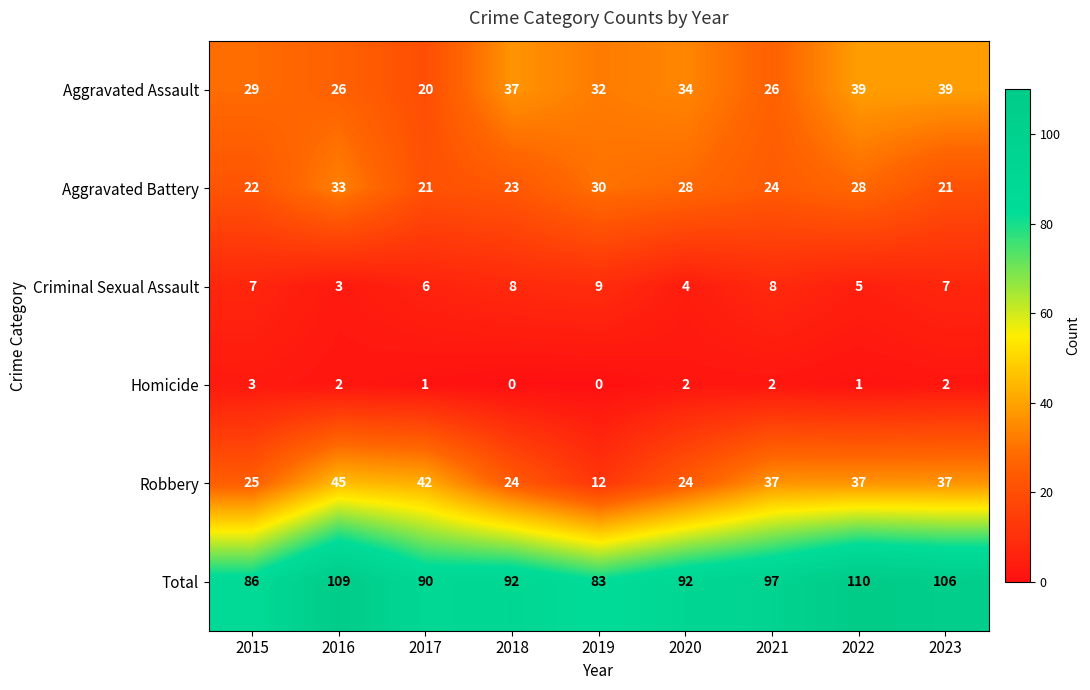

The value of Aggravated Assault at 2022 is 39. True or false?

True